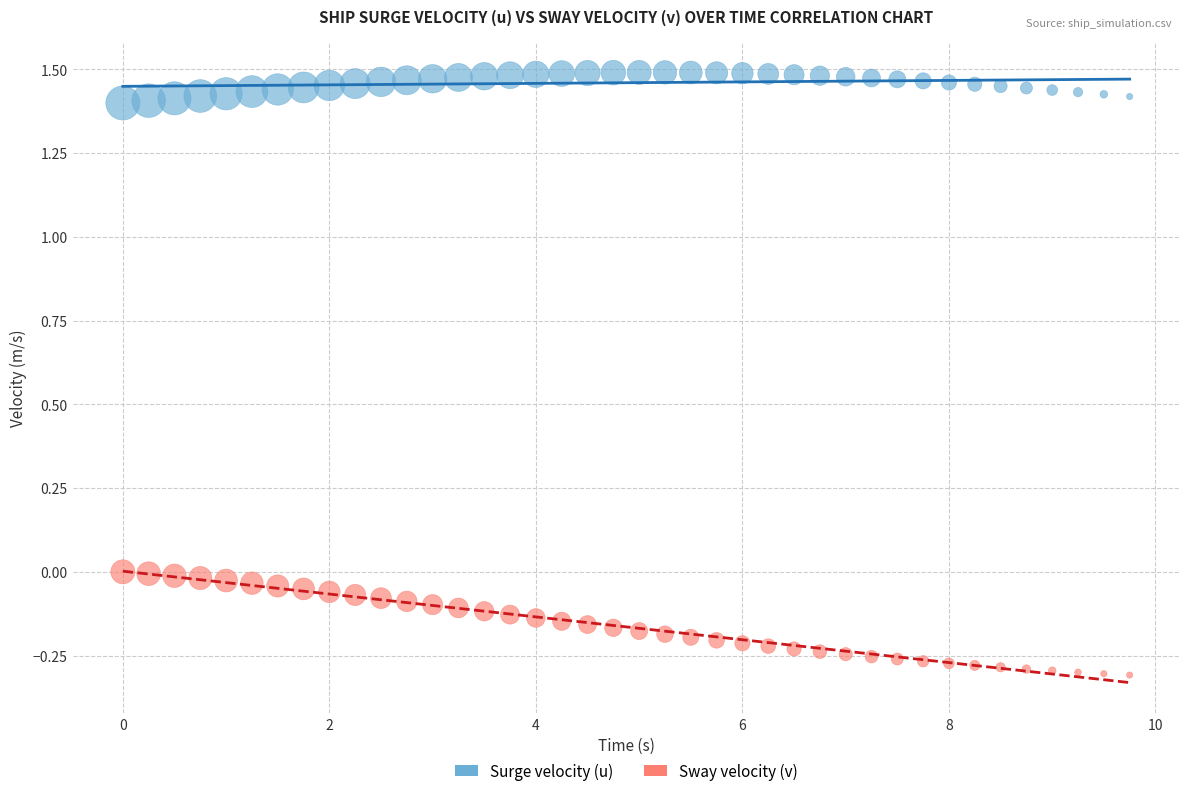

Across all data points, what is the range of X values (max minus min)?

9.8